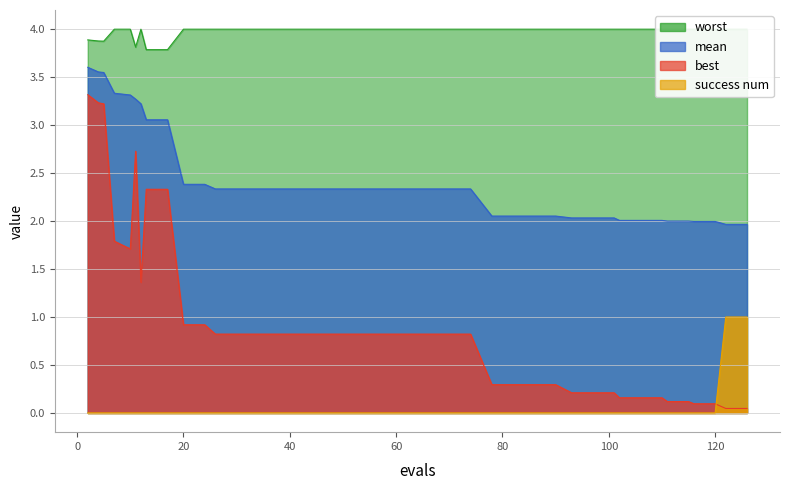

What is the minimum value for mean?

2.0